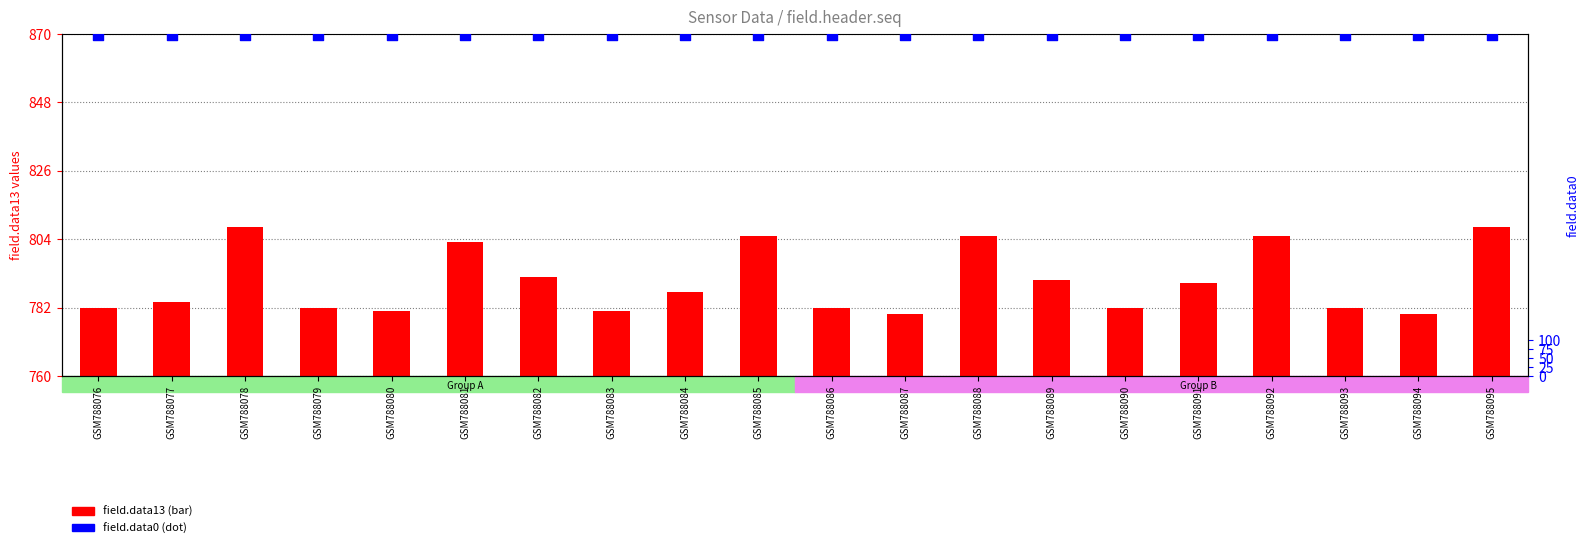

What are all the series names shown in the legend?

field.data13, field.data0